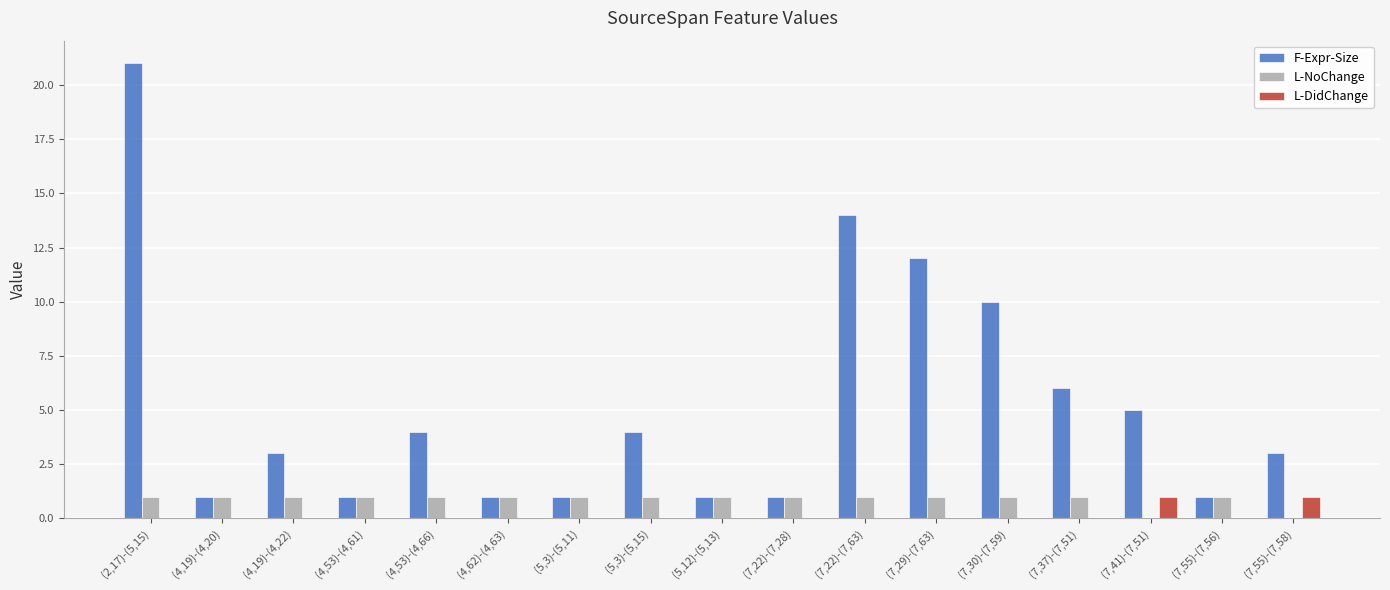

Reading left to right, list all the values displayed in this chart.

F-Expr-Size: 21	1	3	1	4	1	1	4	1	1	14	12	10	6	5	1	3
L-NoChange: 1	1	1	1	1	1	1	1	1	1	1	1	1	1	0	1	0
L-DidChange: 0	0	0	0	0	0	0	0	0	0	0	0	0	0	1	0	1